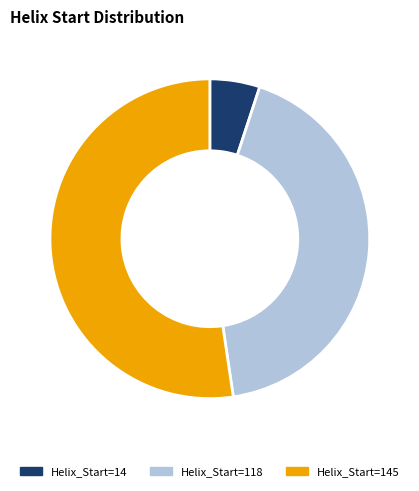

Is there a majority slice in this chart?

Yes